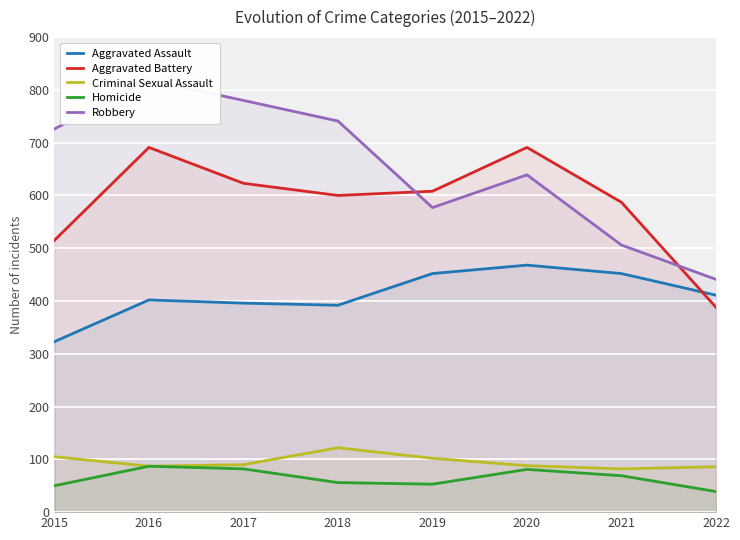

Rank the series by their maximum value, from lowest to highest.

Homicide, Criminal Sexual Assault, Aggravated Assault, Aggravated Battery, Robbery